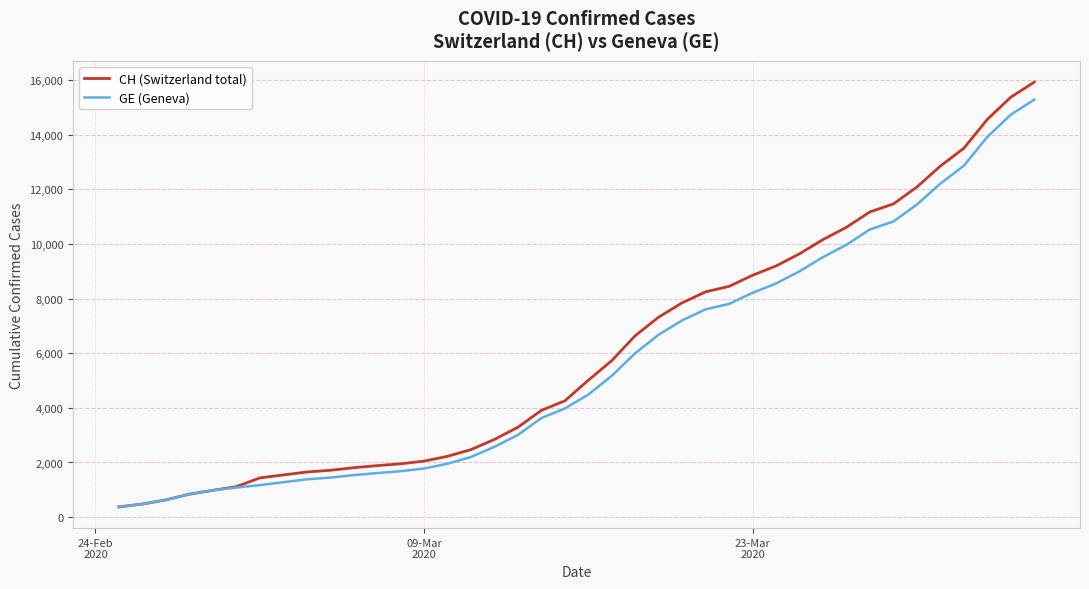

What is the smallest value displayed?

375